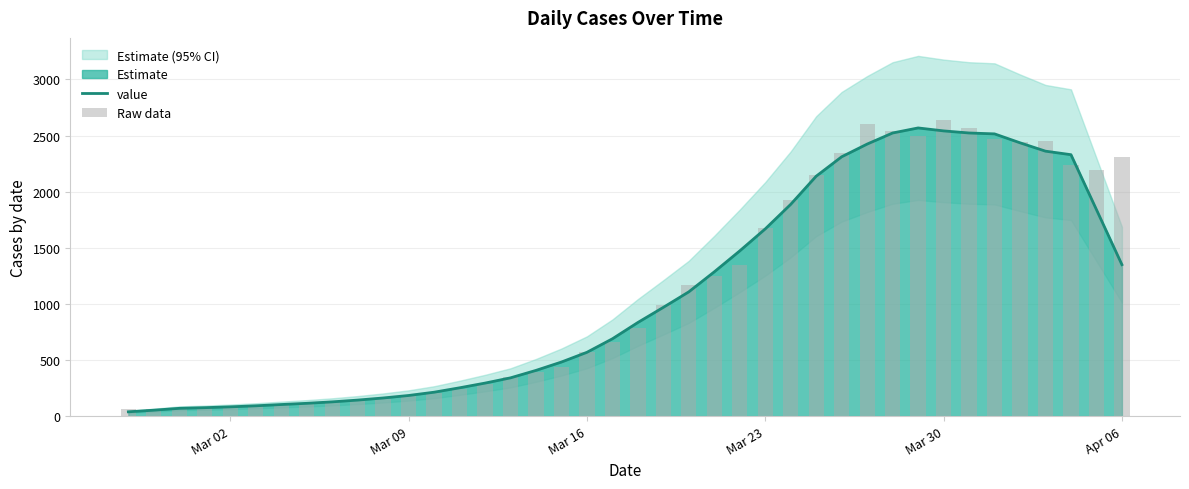

What is the average value?

1089.2